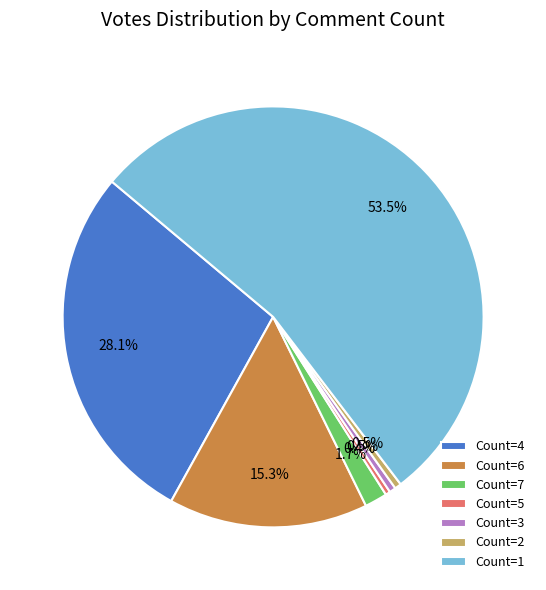

How much of the chart is everything except Count=4?

71.9%